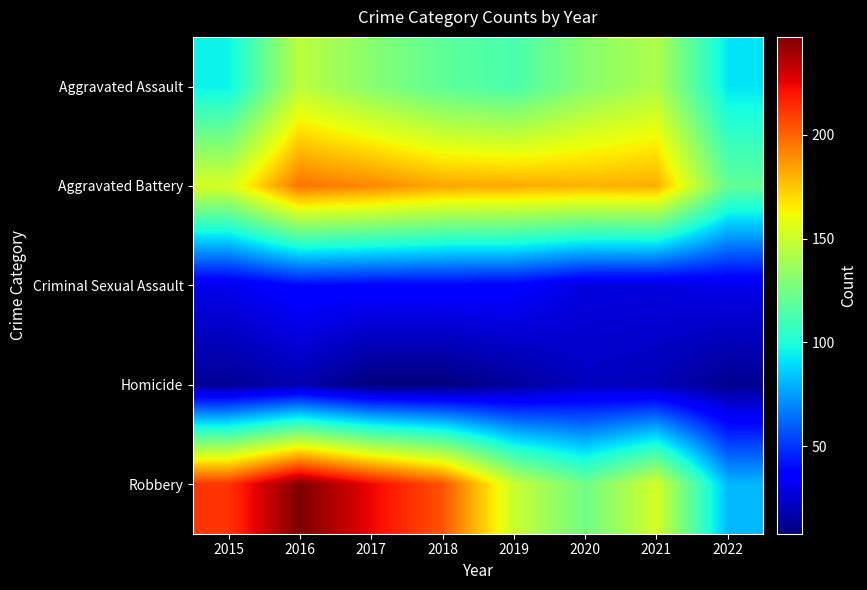

What is the difference between the highest and lowest values at 2017?

216